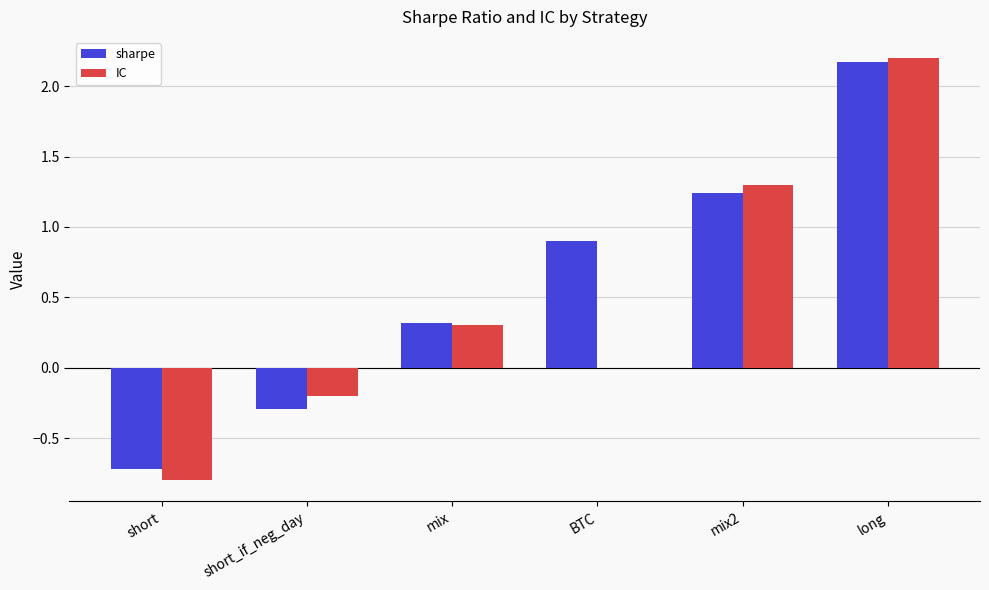

Which series has the largest total across all categories?

sharpe